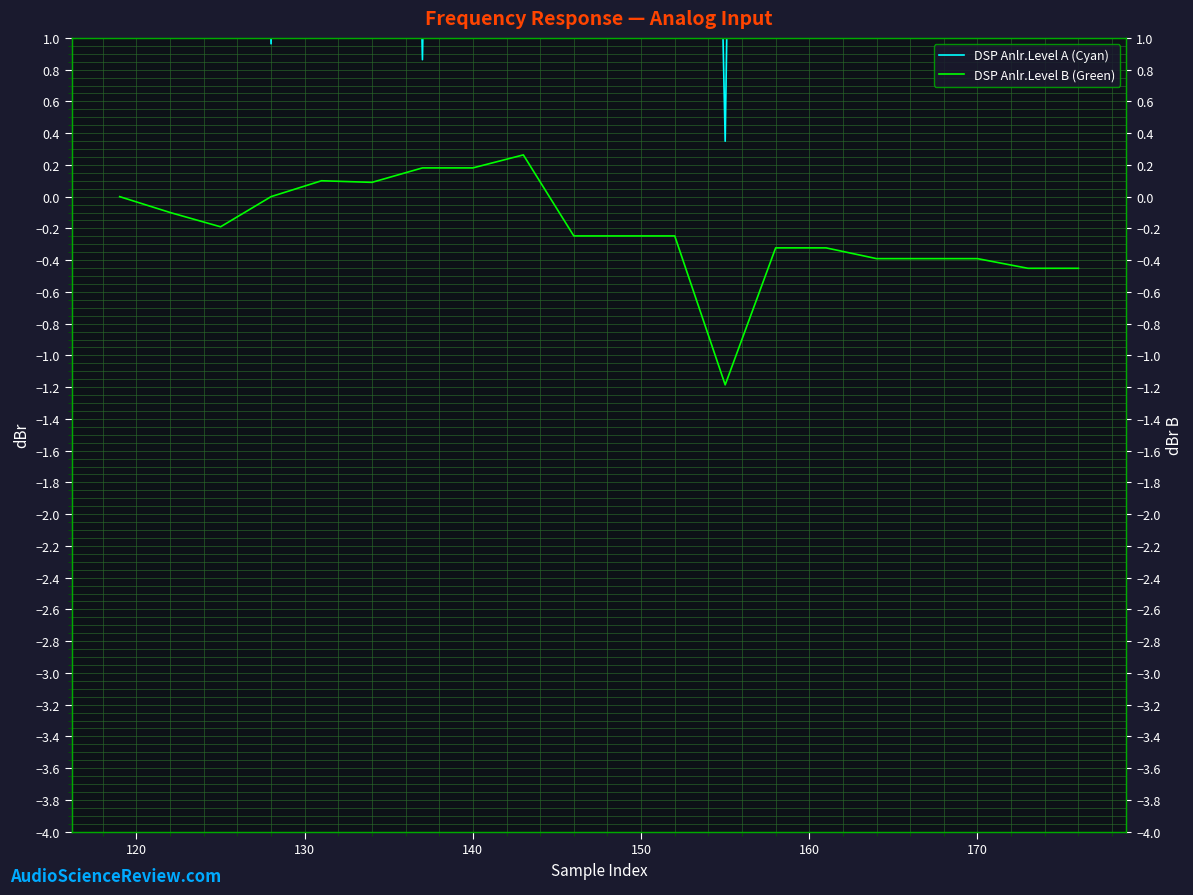

True or false: DSP Anlr.Level B (Green) and DSP Anlr.Level A (Cyan) intersect in this chart.

False